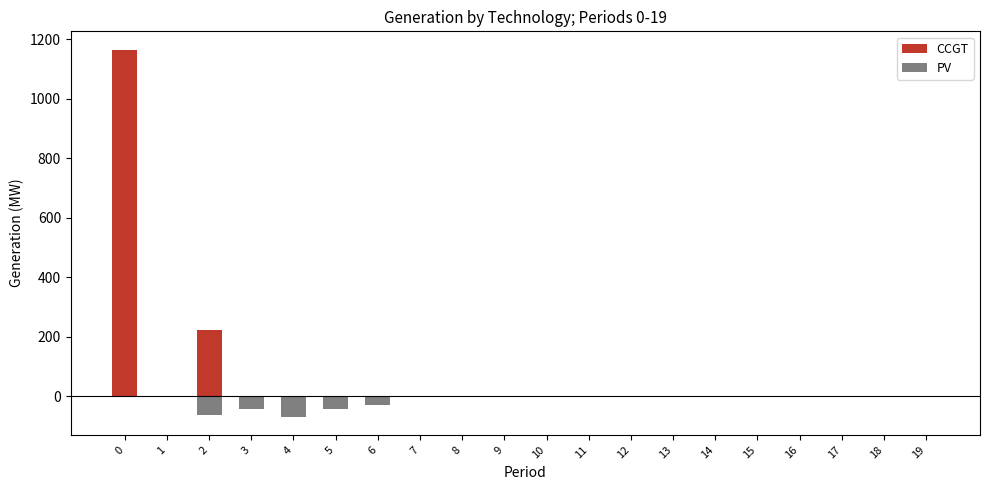

How many bars are there in total?

40